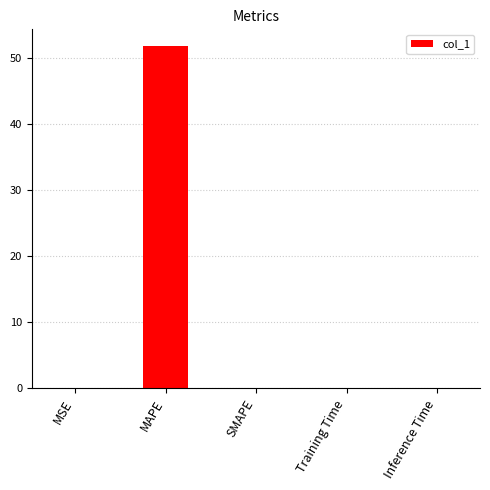

The chart shows a value of 51.7 at MAPE. True or false?

True